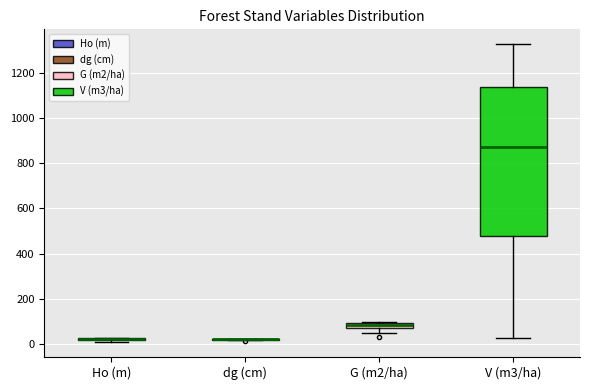

Where is the upper edge of the box for G (m2/ha) on the y-axis? The values are not printed on the chart, so give them approximately, as read against the axis.

100